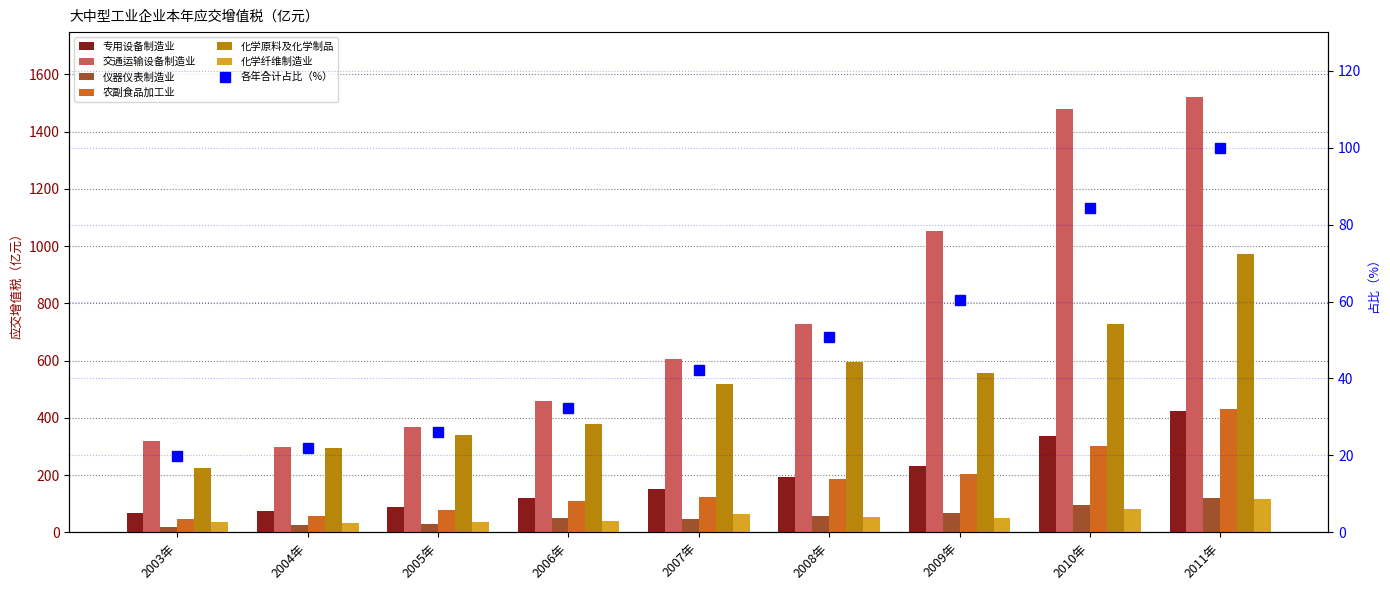

Which category has the highest value in the 仪器仪表制造业 series?

2011年